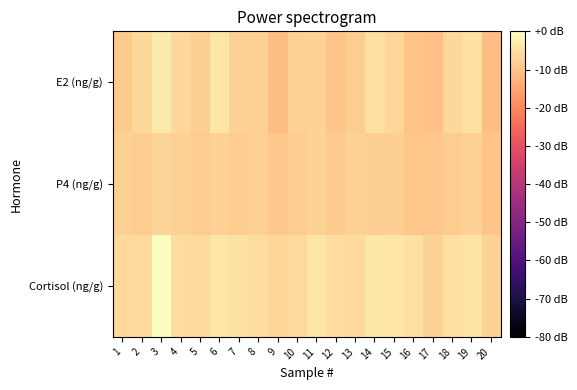

Reading right to left, what are all the values shown in this chart?

Cortisol (ng/g): 20=-7.2	19=-4.5	18=-5.2	17=-7.3	16=-5.3	15=-4.2	14=-3.9	13=-6.1	12=-5.6	11=-4.3	10=-5.9	9=-6.8	8=-5.9	7=-4.9	6=-4.2	5=-6.1	4=-5.9	3=0.0	2=-6.0	1=-6.0
P4 (ng/g): 20=-9.9	19=-7.8	18=-8.2	17=-9.4	16=-9.4	15=-8.0	14=-8.0	13=-7.6	12=-8.7	11=-7.5	10=-8.4	9=-9.2	8=-7.8	7=-8.1	6=-7.6	5=-8.2	4=-7.8	3=-6.9	2=-8.2	1=-7.8
E2 (ng/g): 20=-10.9	19=-5.0	18=-6.4	17=-10.6	16=-9.8	15=-6.8	14=-5.0	13=-8.2	12=-9.9	11=-7.2	10=-7.7	9=-10.7	8=-7.7	7=-7.7	6=-4.4	5=-8.1	4=-6.4	3=-3.4	2=-6.5	1=-8.5